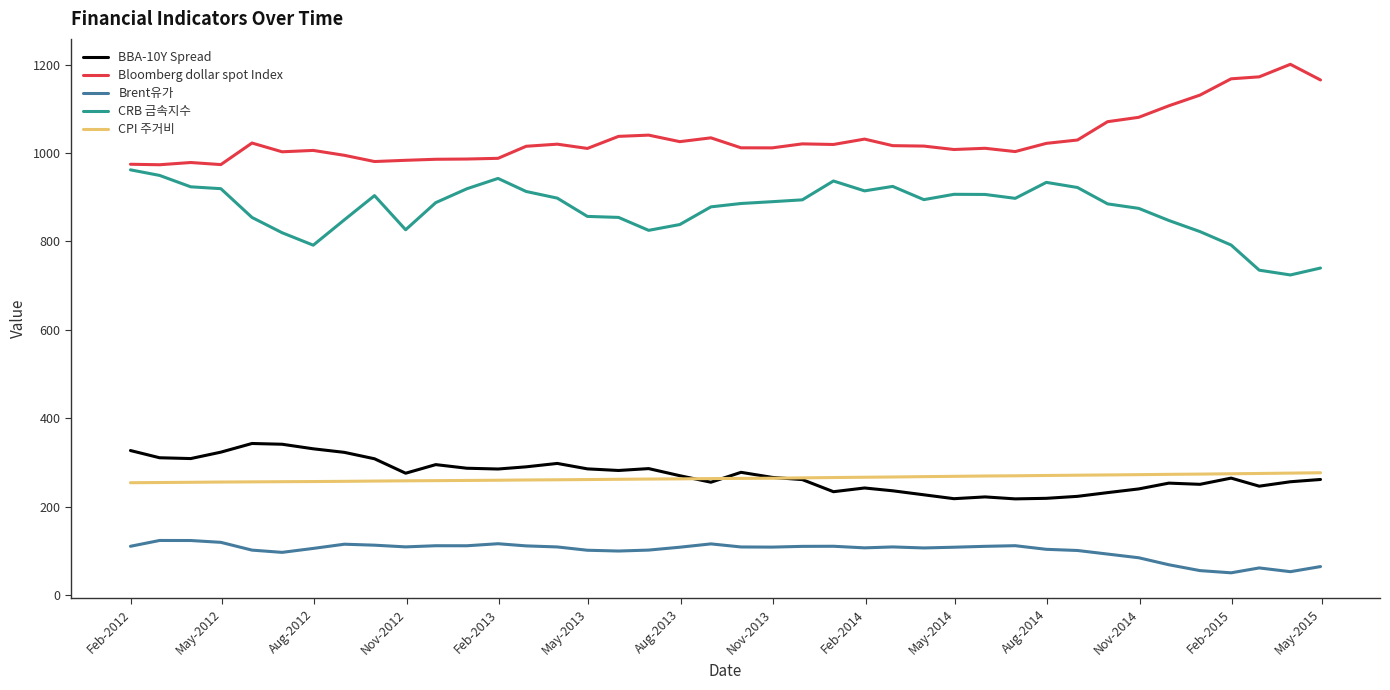

True or false: CRB 금속지수 and Brent유가 cross at least once.

False